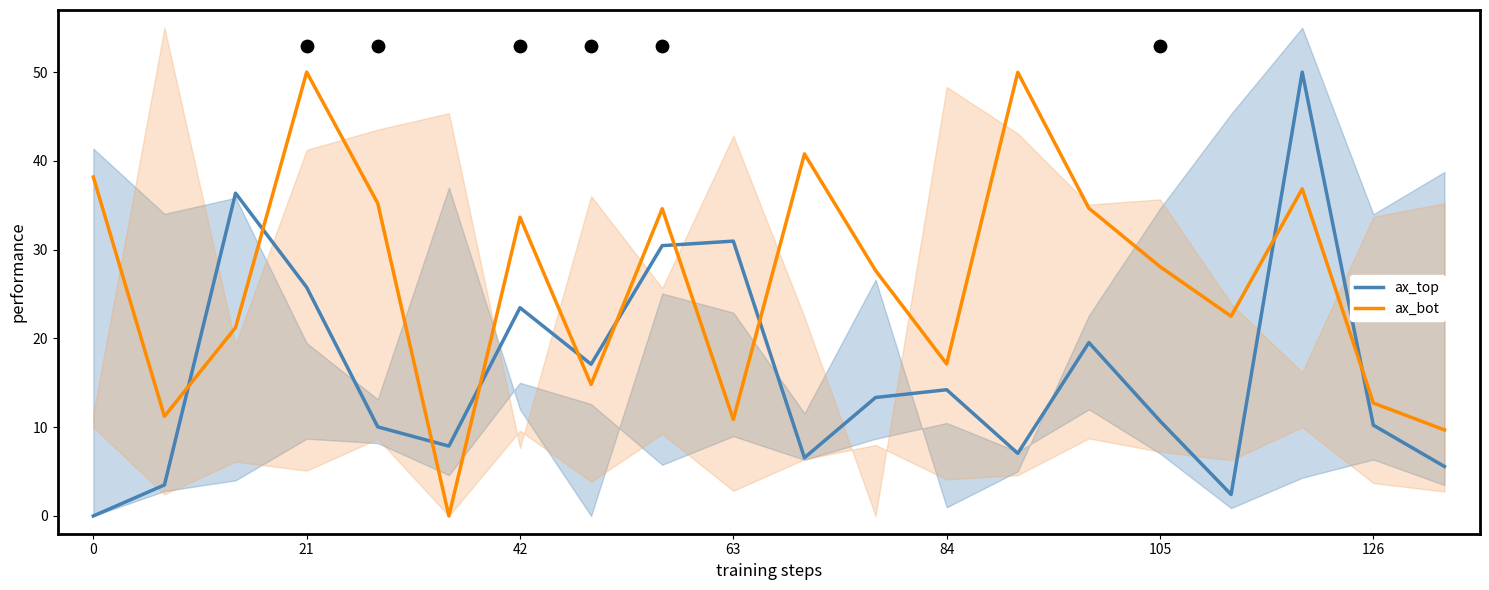

Which series has the largest total across all categories?

ax_bot